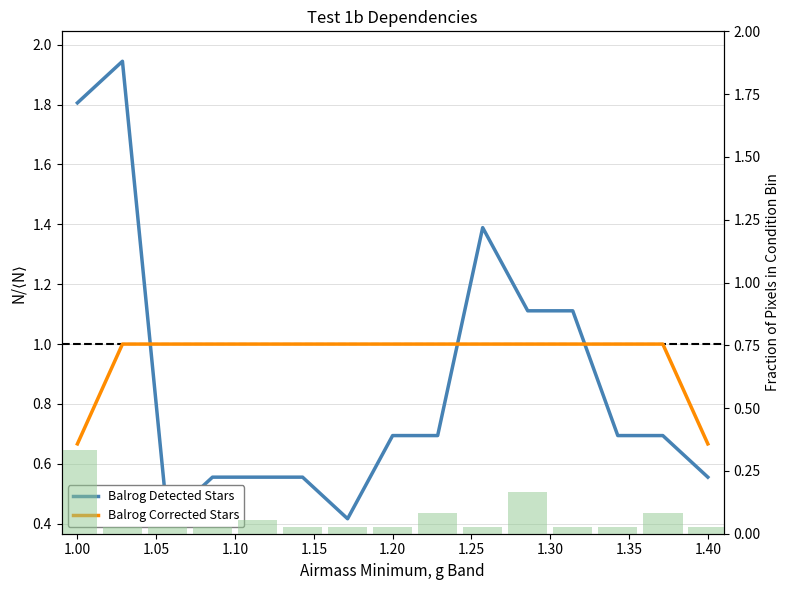

Is it true that Balrog Detected Stars equals 2.4 at 1.40?

False